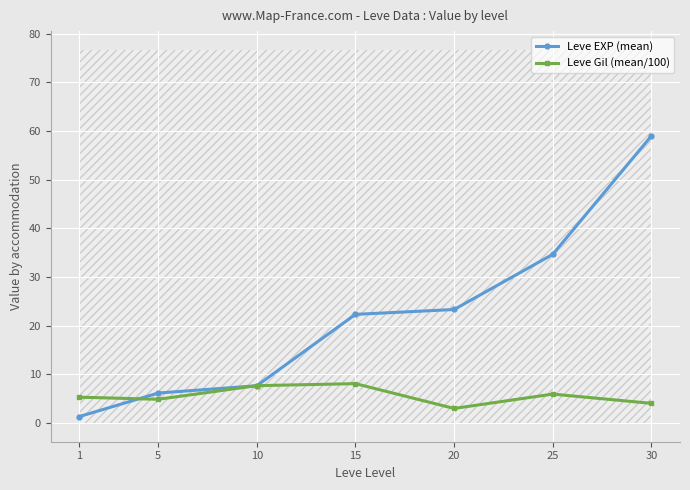

What is the value of the Leve EXP (mean) point at the 2nd from the left?

6.2